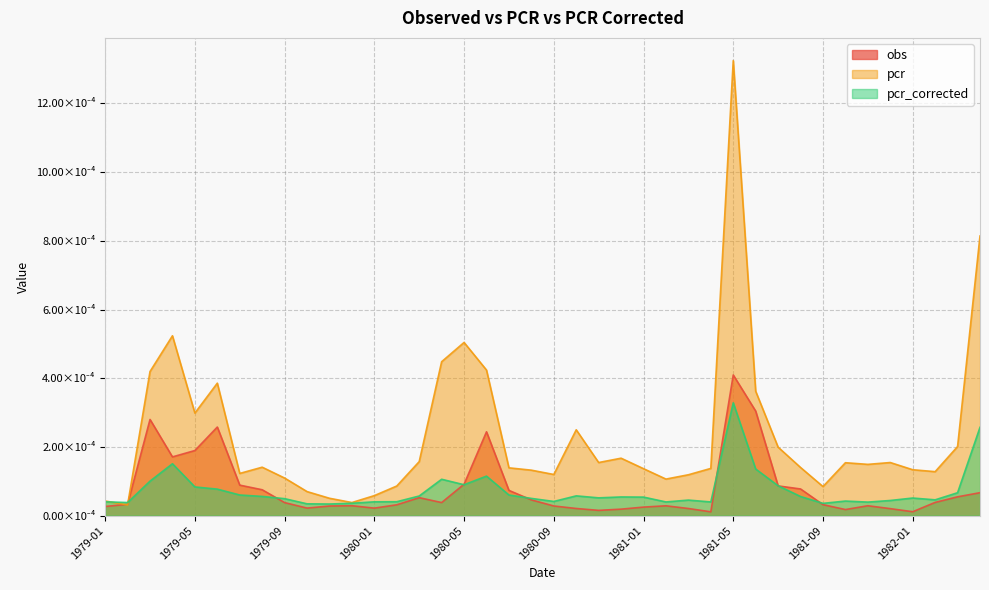

What is the label of the 5th point from the right?

1981-12